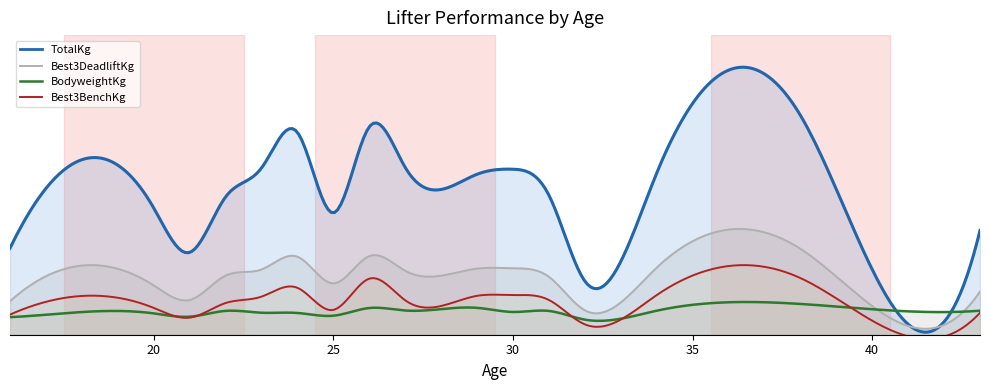

True or false: TotalKg and BodyweightKg intersect in this chart.

False